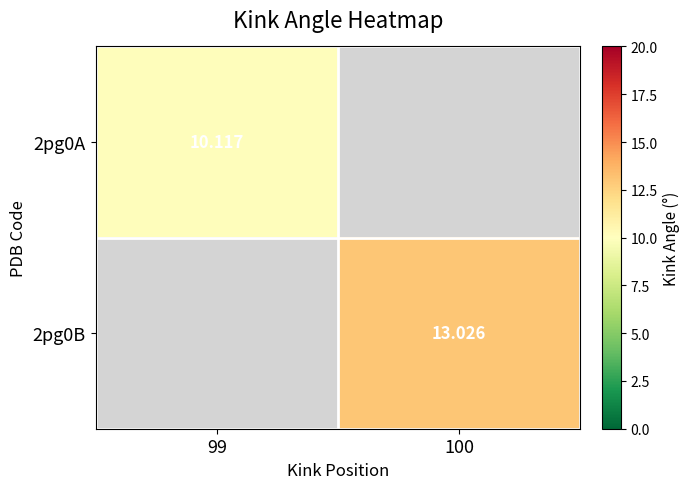

What is the minimum value for 2pg0A?

10.1